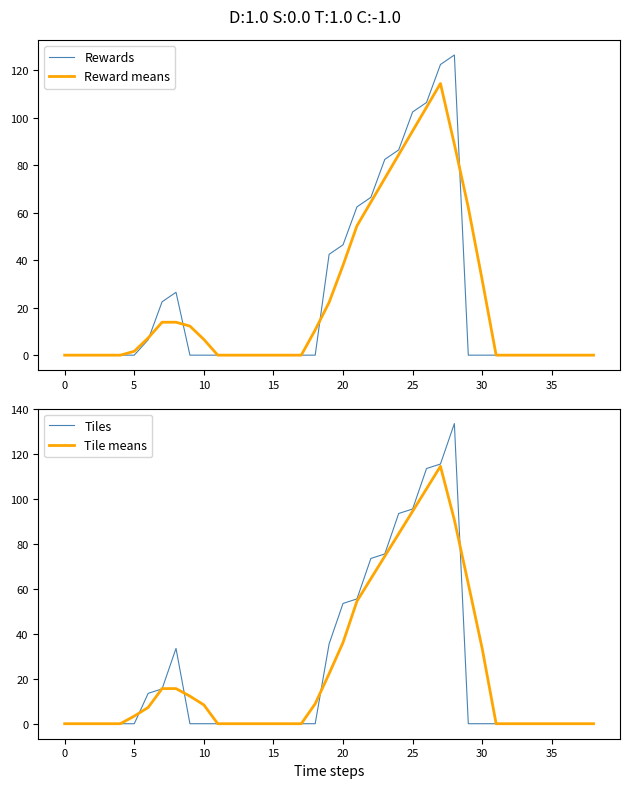

Which category has the highest value across all series?

28